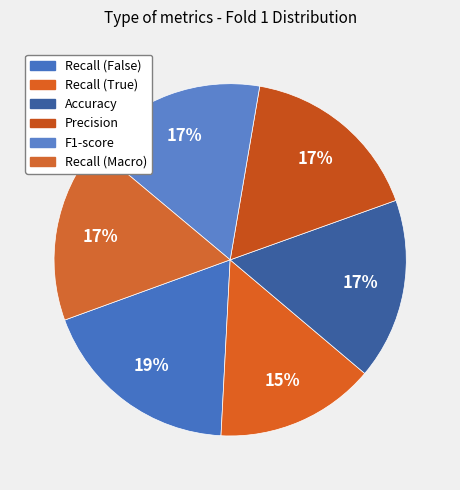

What percentage is the Precision slice, to the nearest percent?

17%